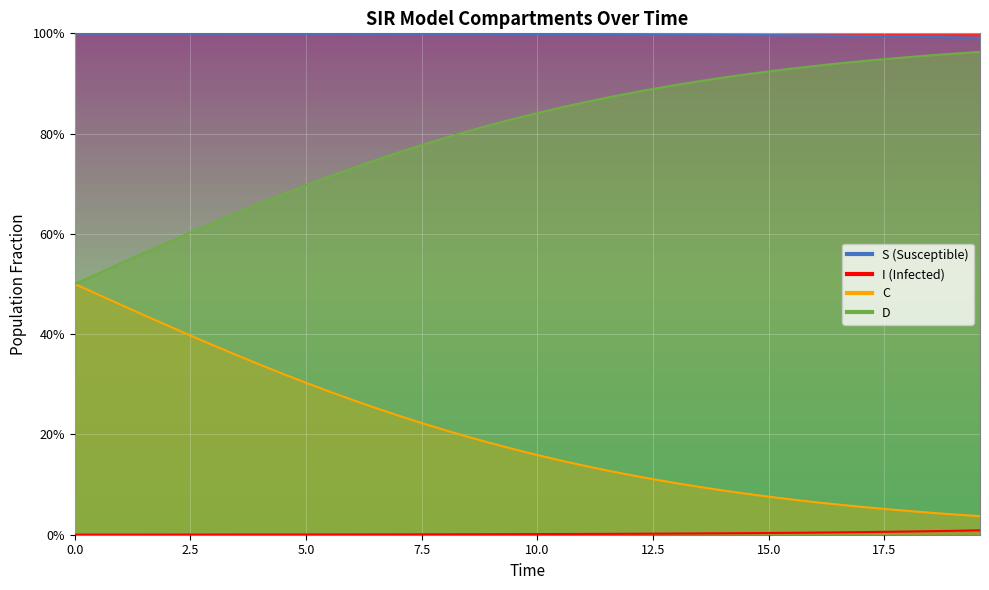

At how many categories does at least one series exceed 0?

40